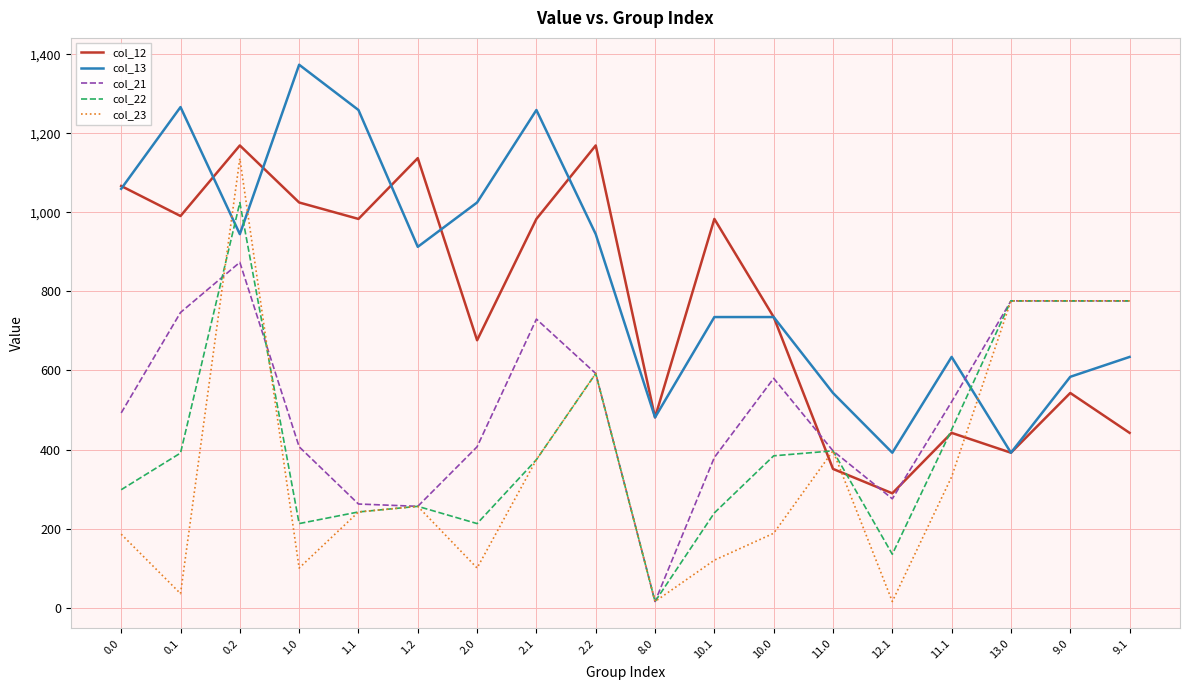

What is the total value across all series at 11.1?

2378.5